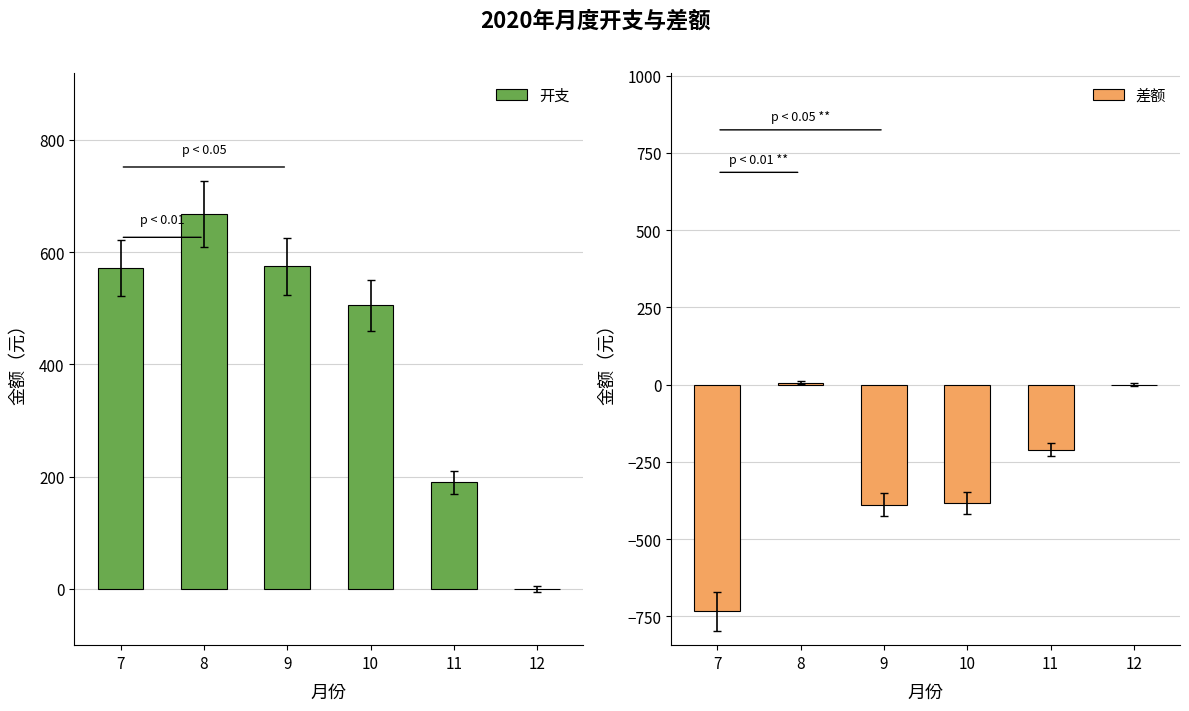

What is the maximum value shown in the chart?

668.2